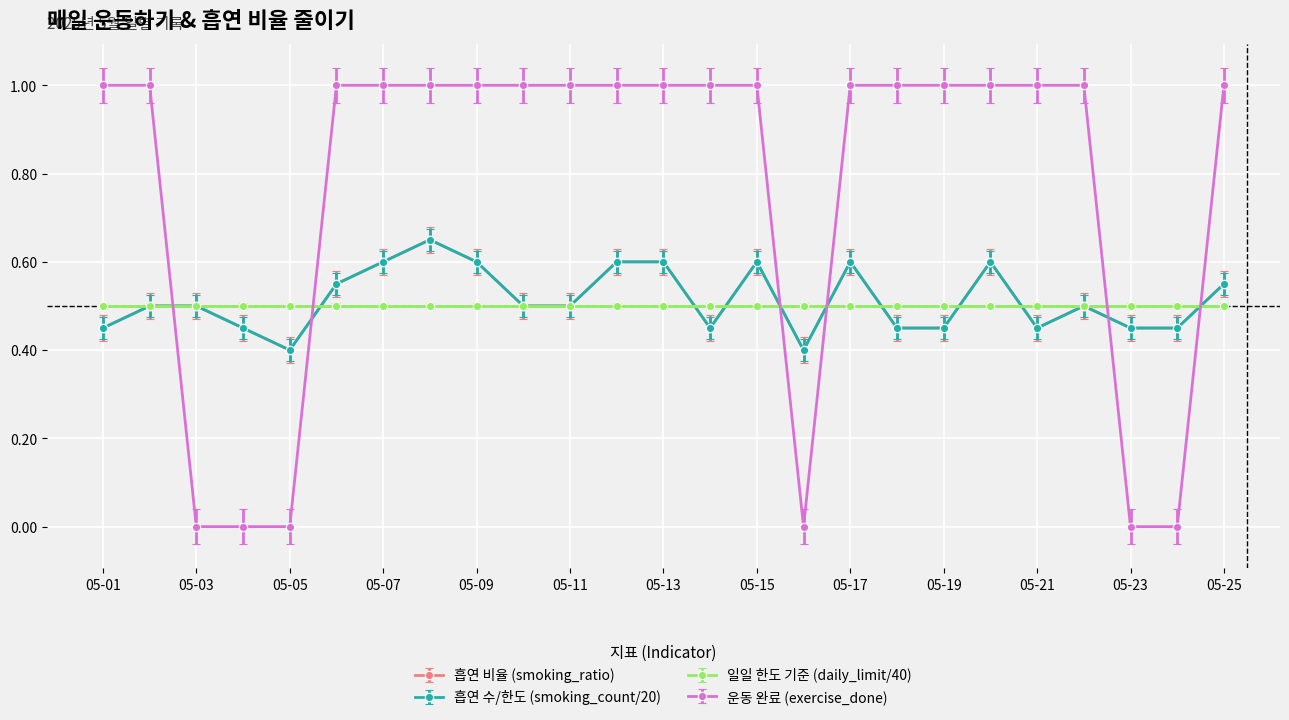

Does the chart have visible grid lines?

Yes